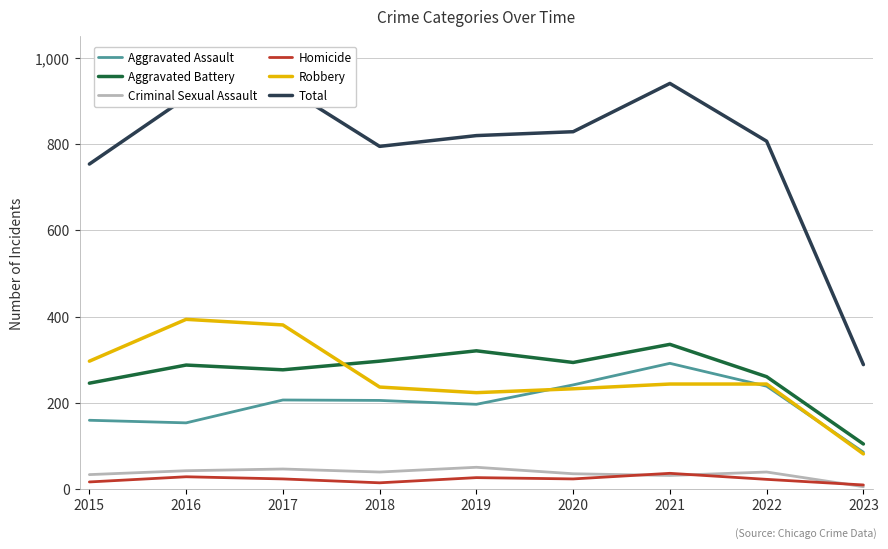

True or false: Aggravated Assault and Homicide intersect in this chart.

False